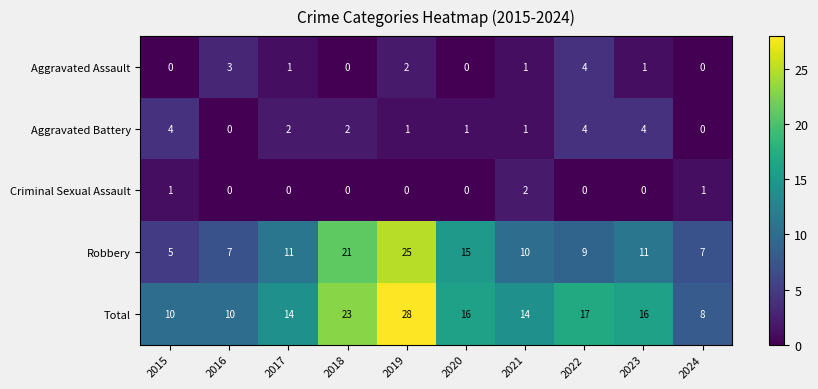

What is the spread (max minus min) of values at 2018?

23